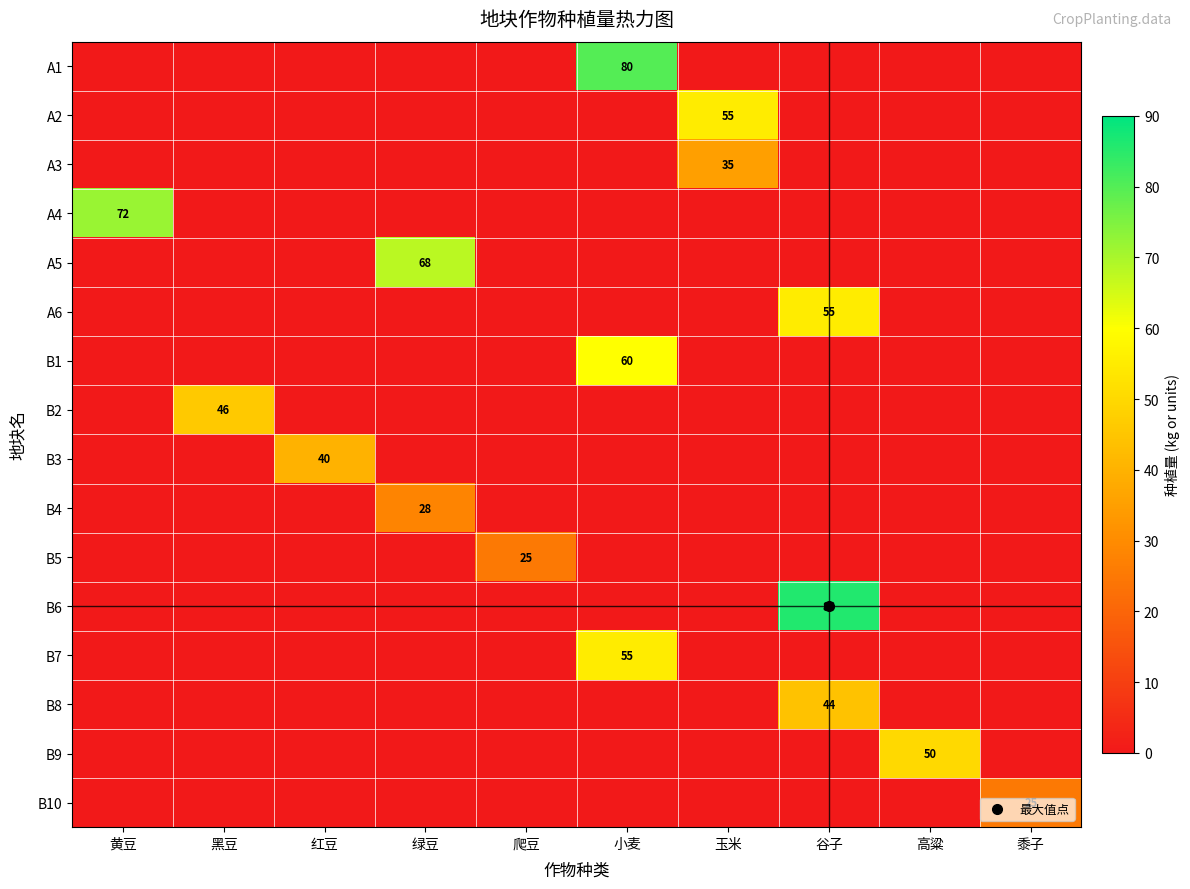

Between 黄豆 and 玉米, which series saw the biggest shift?

A4